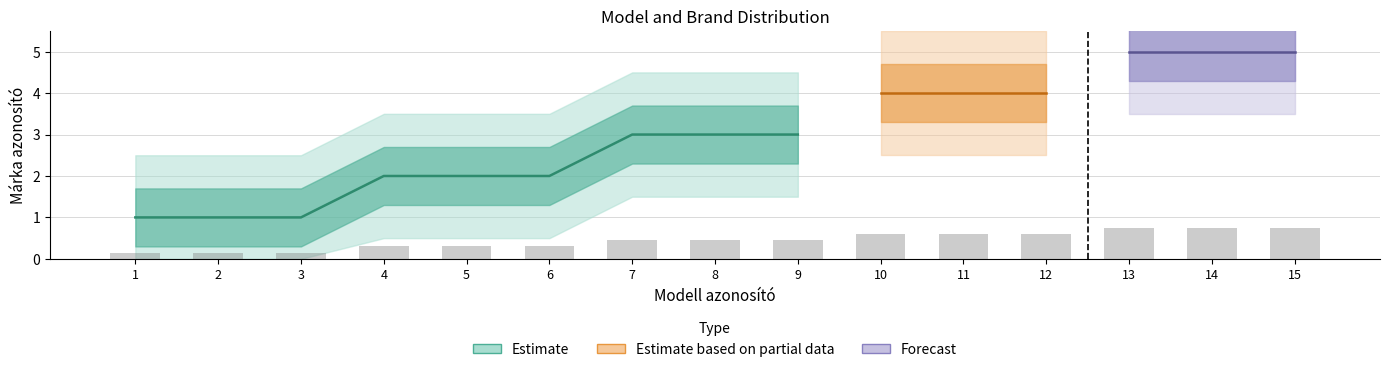

What is the change in value from 3 to 14?

+0.6